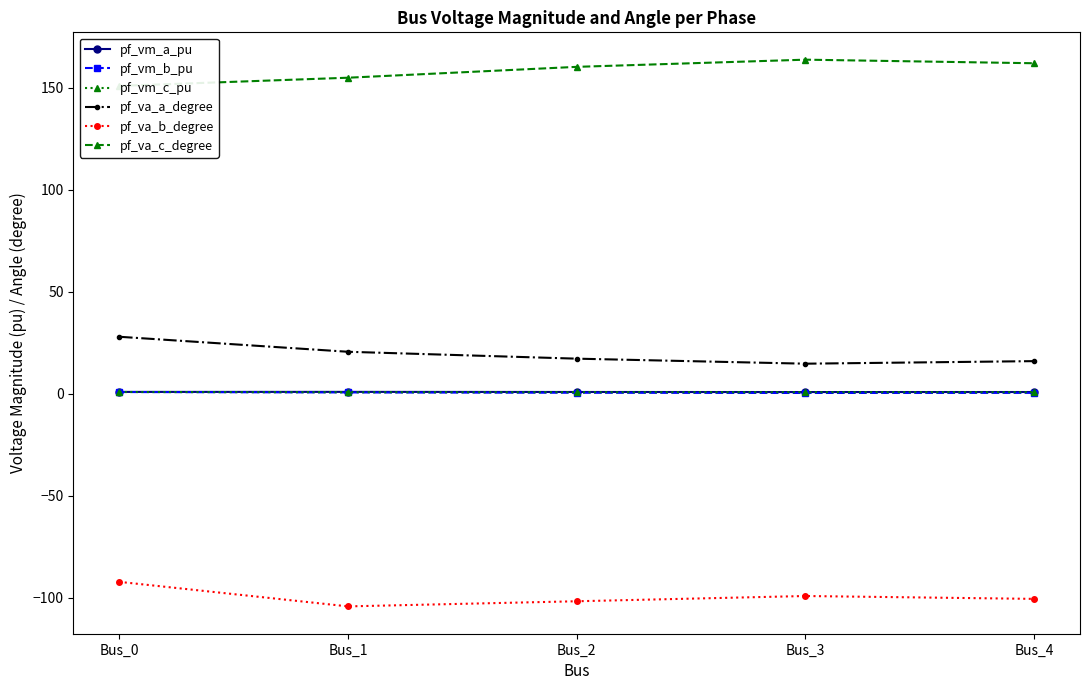

What is the lowest value of the pf_vm_b_pu series?

0.5